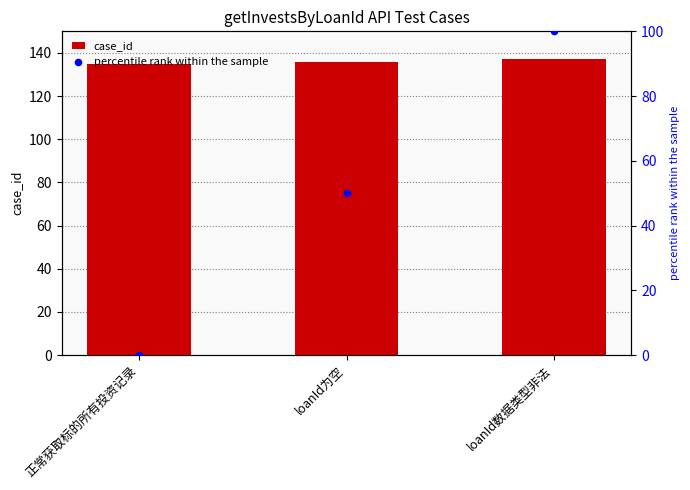

Is the value of percentile rank within the sample at loanId数据类型非法 greater than the value of case_id at 正常获取标的所有投资记录?

No